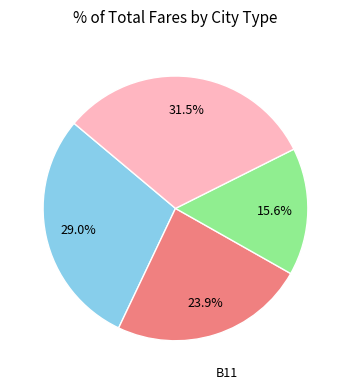

Is there a majority slice in this chart?

No